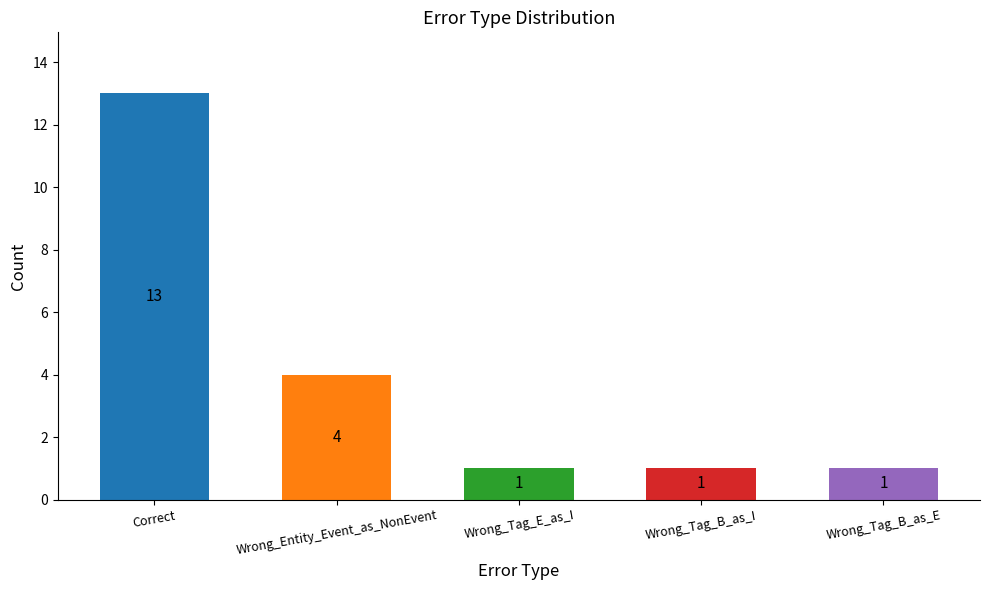

The chart shows a value of 0 at Wrong_Tag_B_as_I. True or false?

False